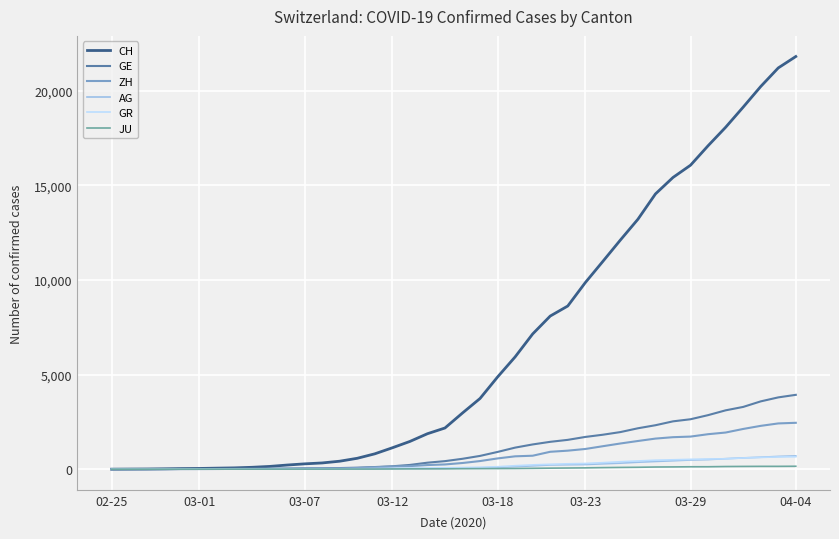

What are all the series names shown in the legend?

CH, GE, ZH, AG, GR, JU